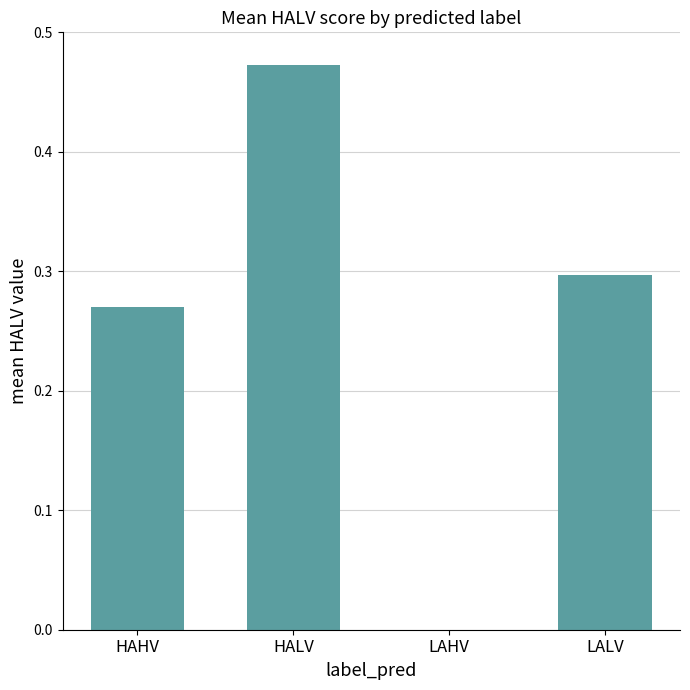

What is the sum of the values at HALV and LALV?

0.8